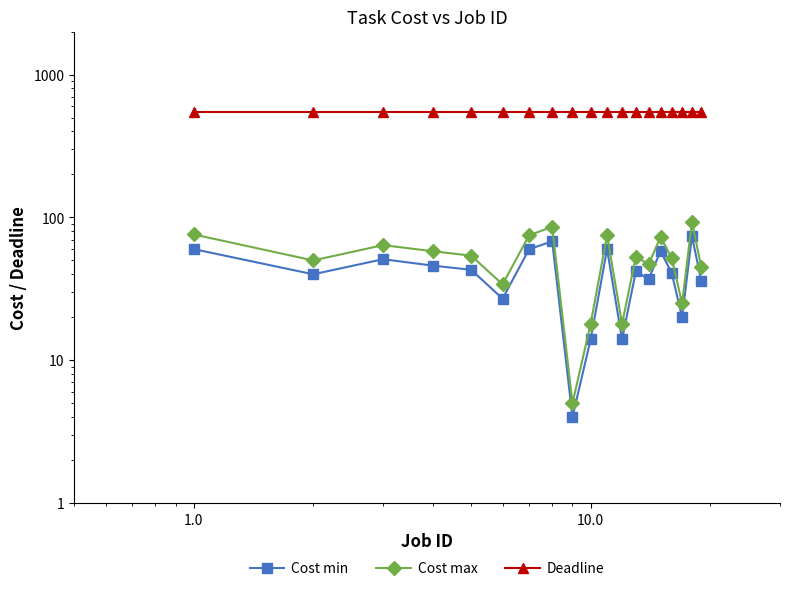

True or false: Cost min has more than 1 interior local peaks.

True